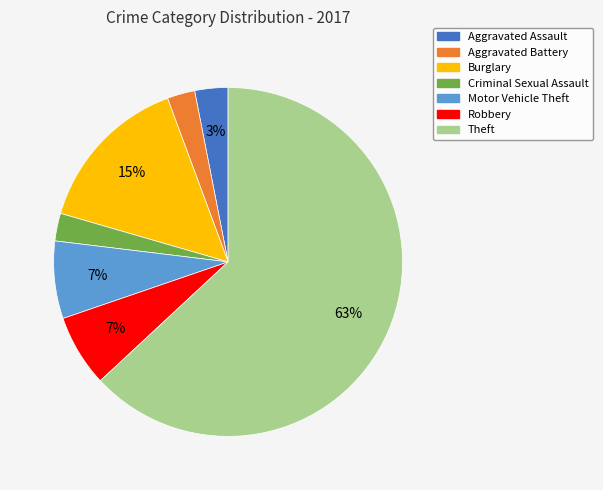

The Aggravated Assault slice represents 3% of the pie. True or false?

True